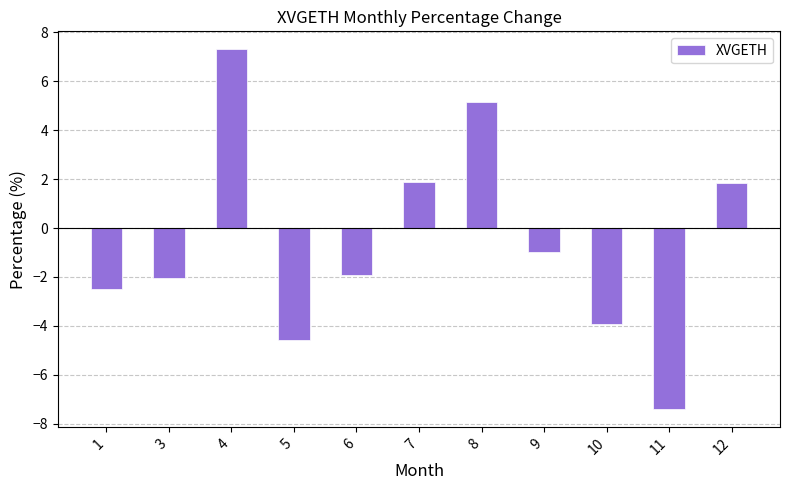

The value at 12 is 1.9. True or false?

True